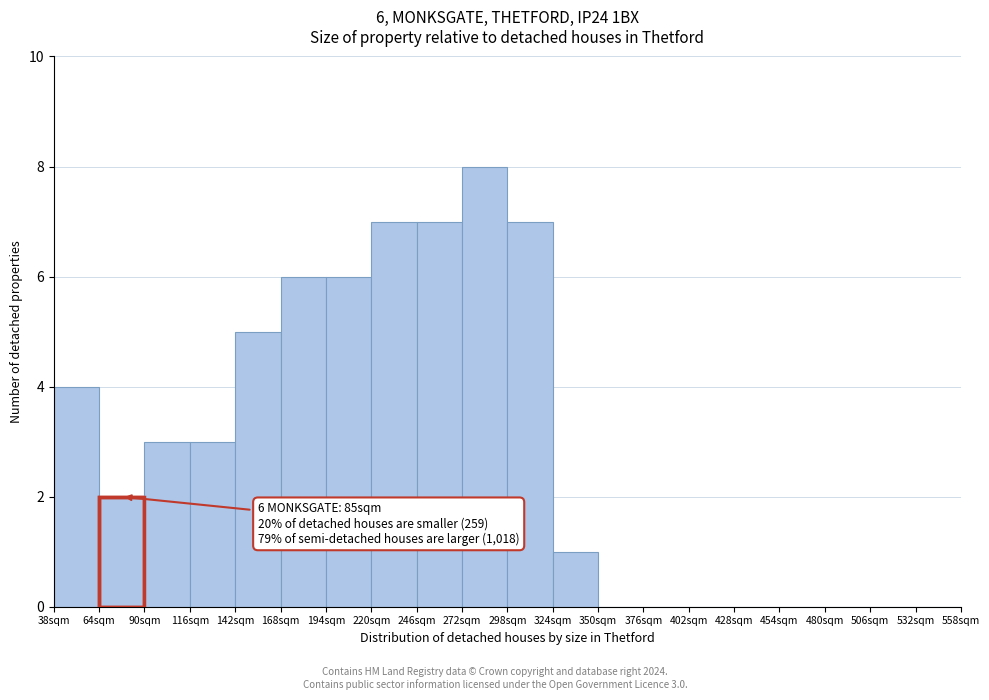

Over which range of the x-axis is the bar tallest?

272 to 298